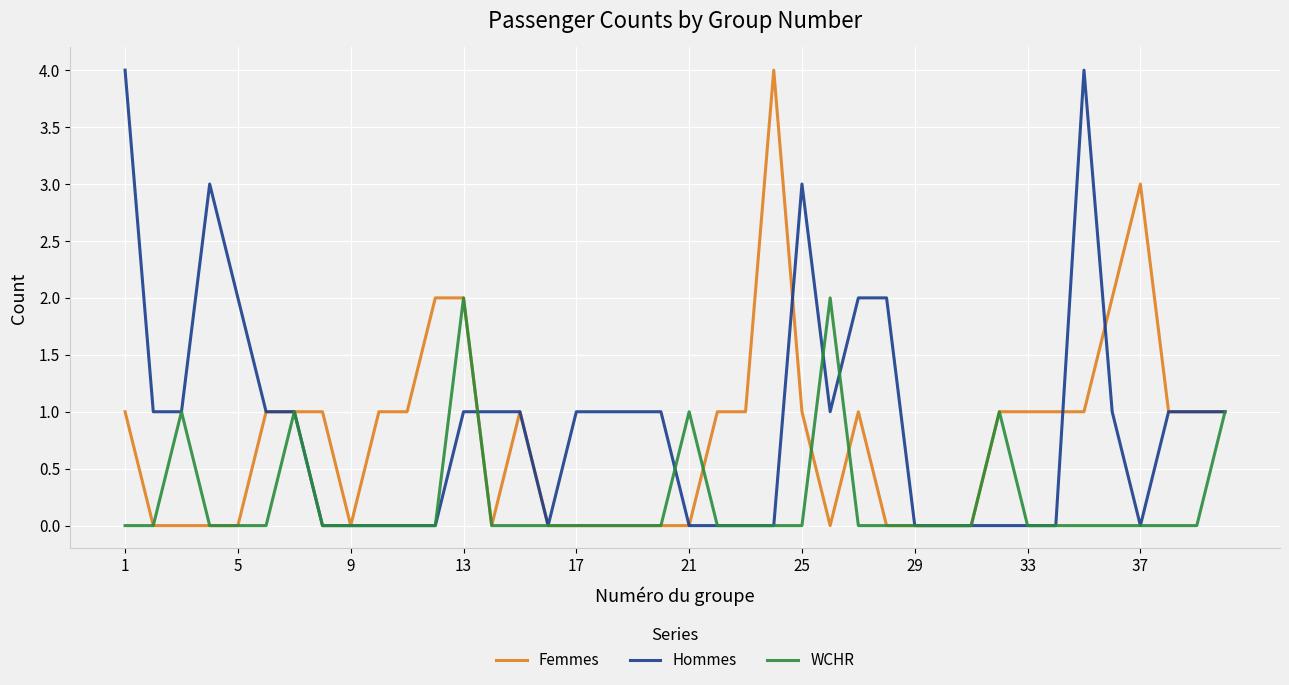

What is the maximum value shown in the chart?

4